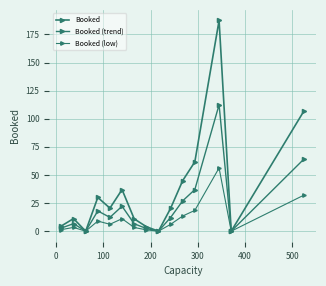

How many data points in Booked (trend) are less than 12?

7